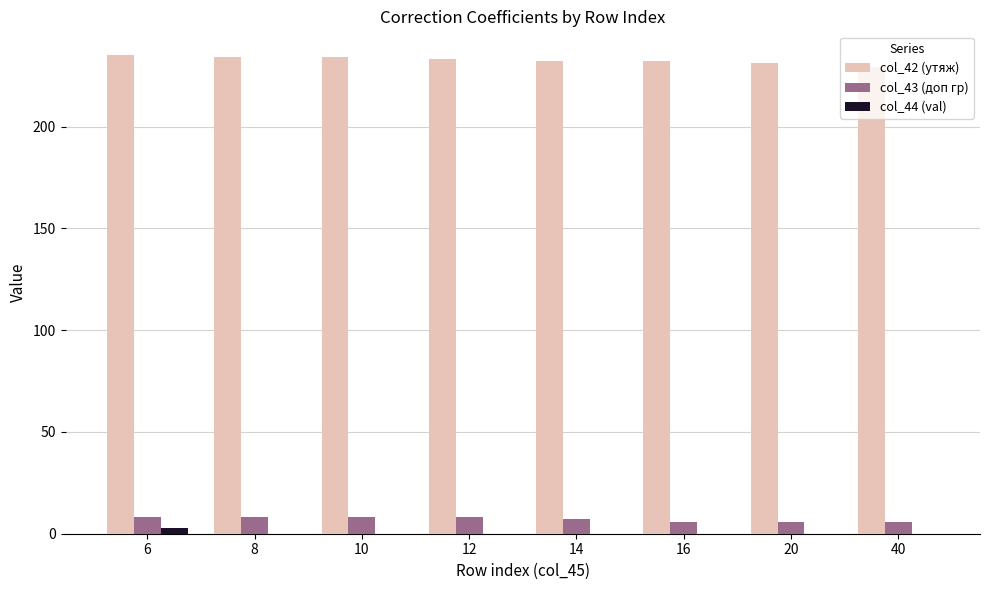

What is the sum of all col_42 (утяж) values?

1860